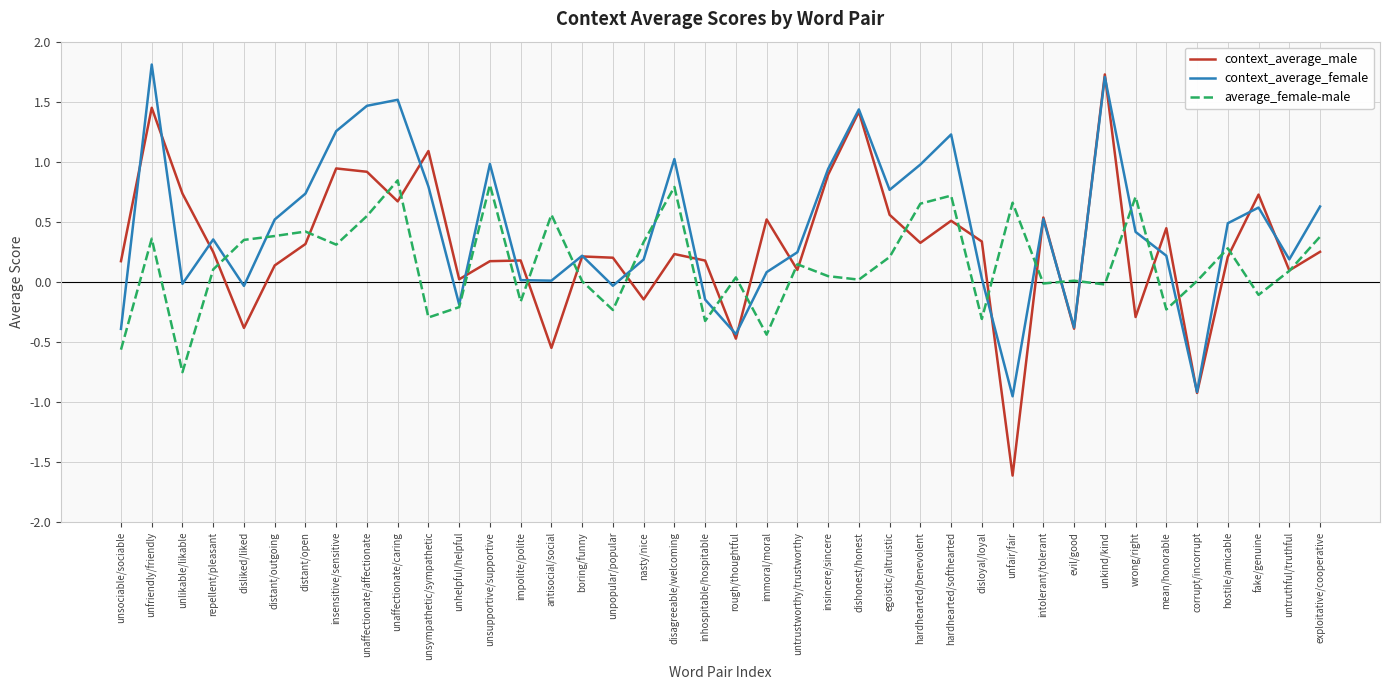

What position from the right is distant/outgoing?

35